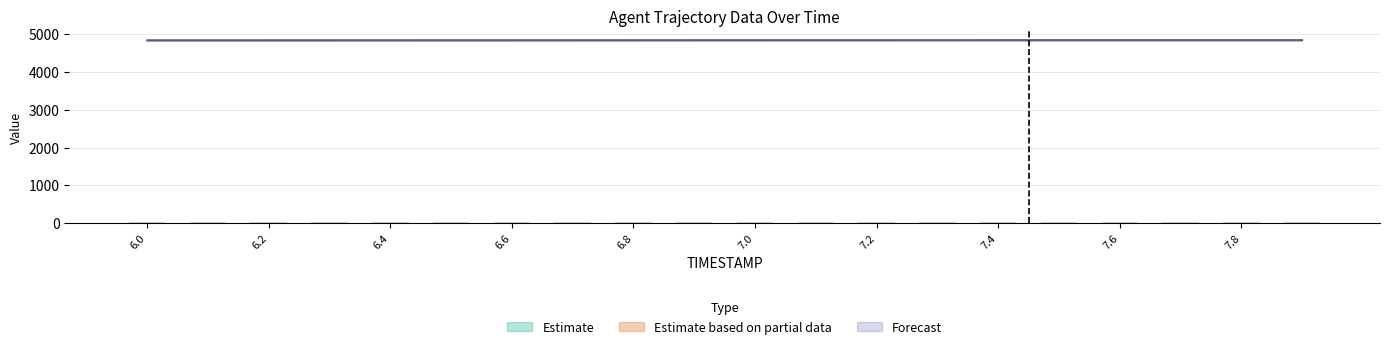

What is the difference between the maximum and minimum values in the Y series?

1.2